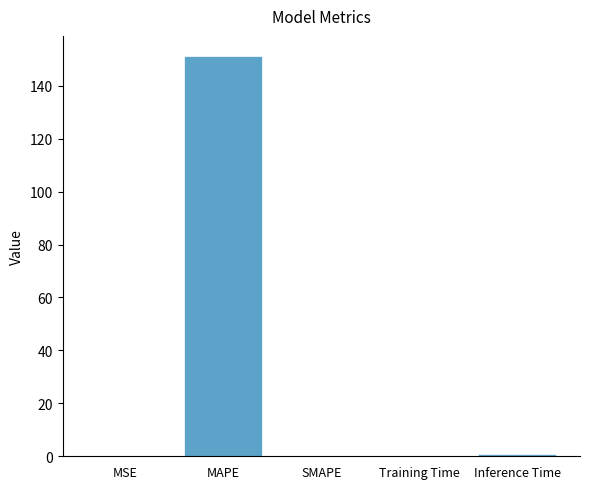

Count the number of data series in this chart.

1